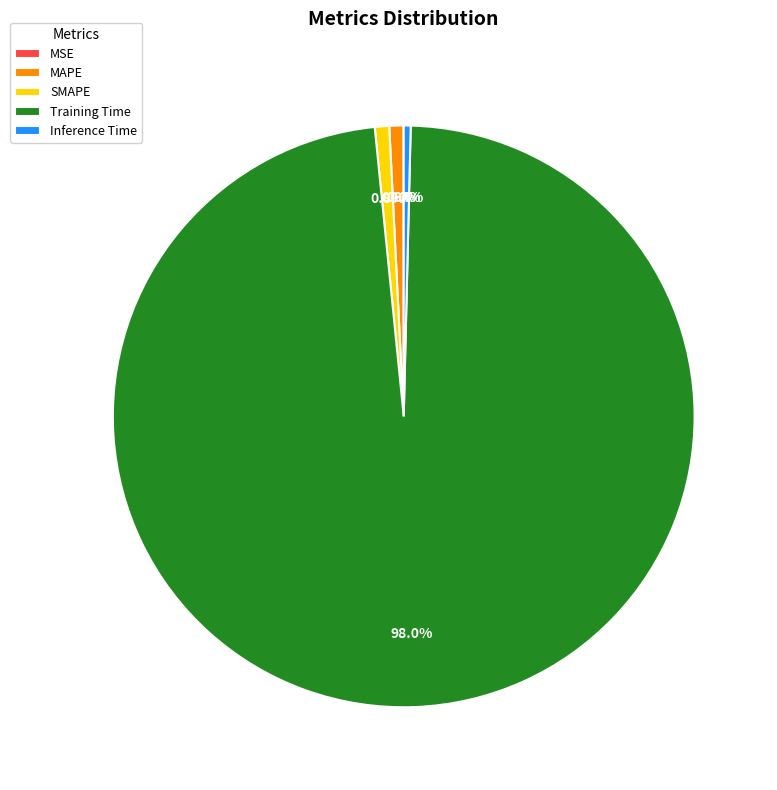

What portion of the pie excludes Training Time?

2.0%